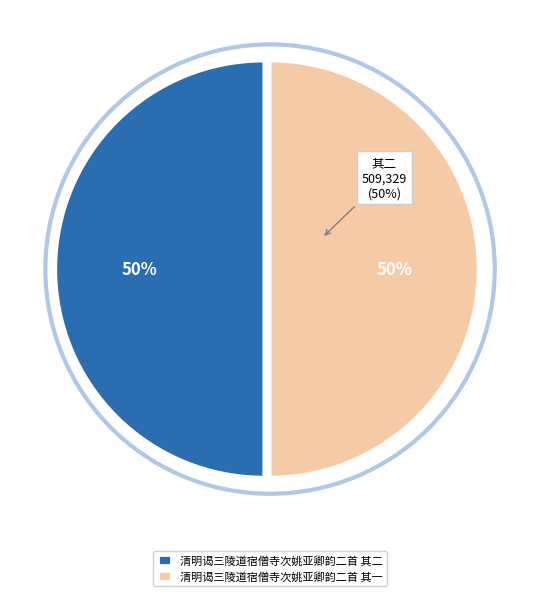

Which has a higher value, 清明谒三陵道宿僧寺次姚亚卿韵二首 其一 or 清明谒三陵道宿僧寺次姚亚卿韵二首 其二?

清明谒三陵道宿僧寺次姚亚卿韵二首 其二